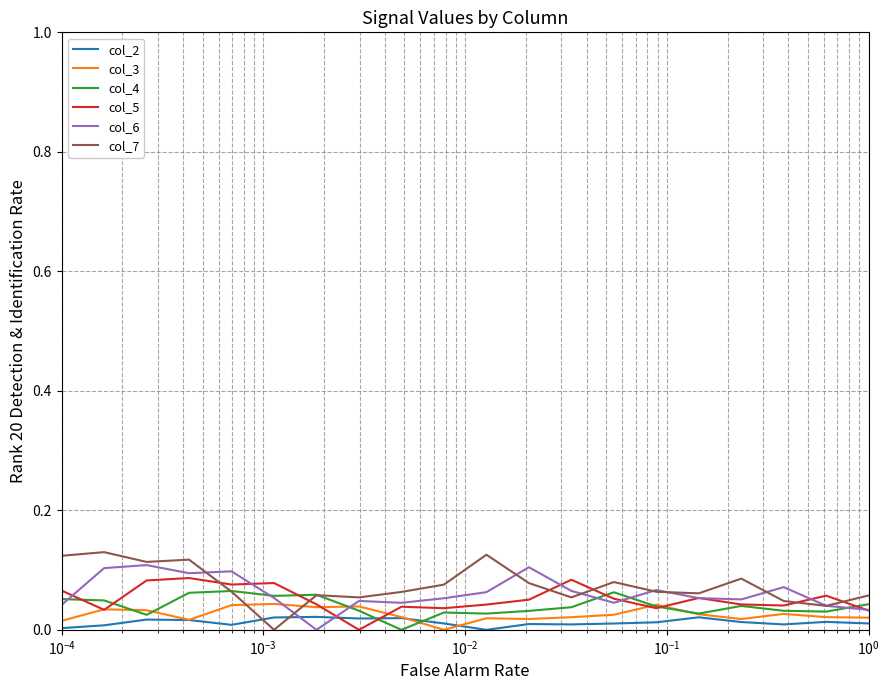

Rank the series by their average value, from lowest to highest.

col_2, col_3, col_4, col_5, col_6, col_7